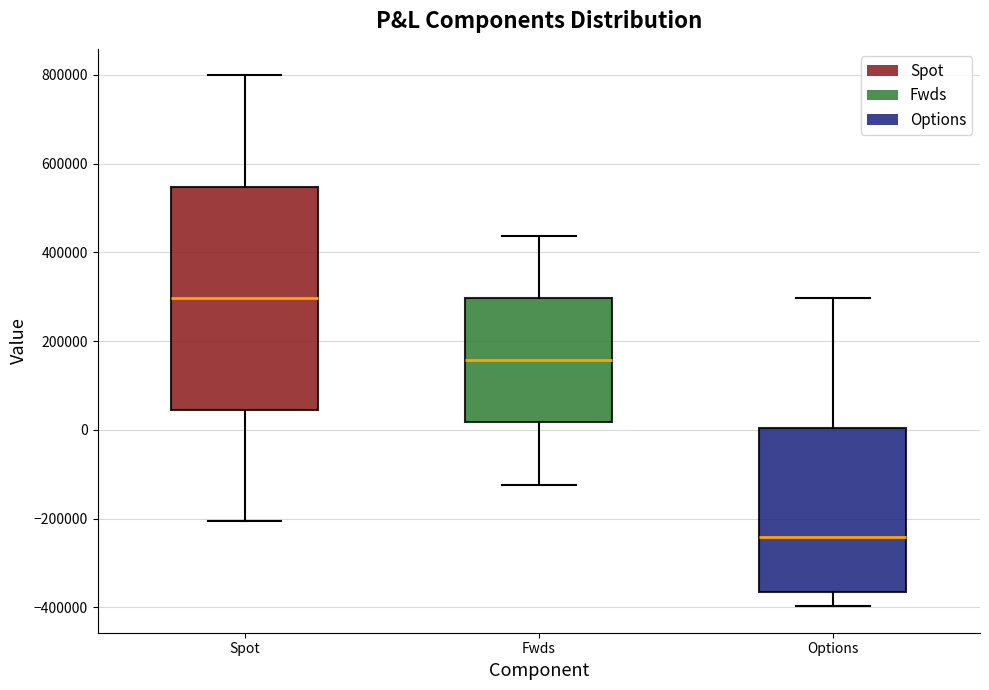

Where does the median line of the box for Spot sit on the y-axis? The values are not printed on the chart, so give them approximately, as read against the axis.

300000